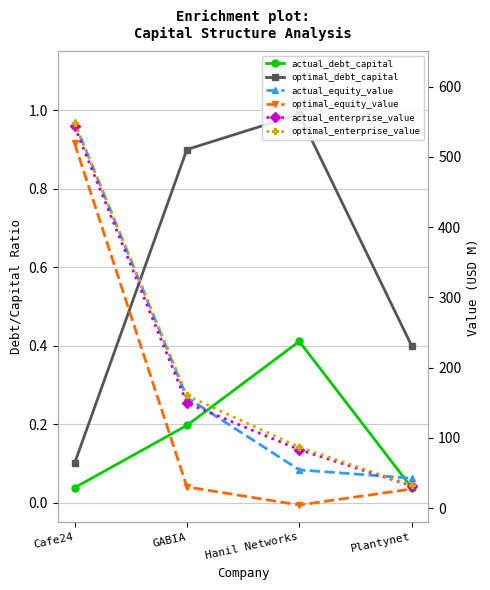

Rank the categories by actual_enterprise_value value from lowest to highest.

Plantynet, Hanil Networks, GABIA, Cafe24